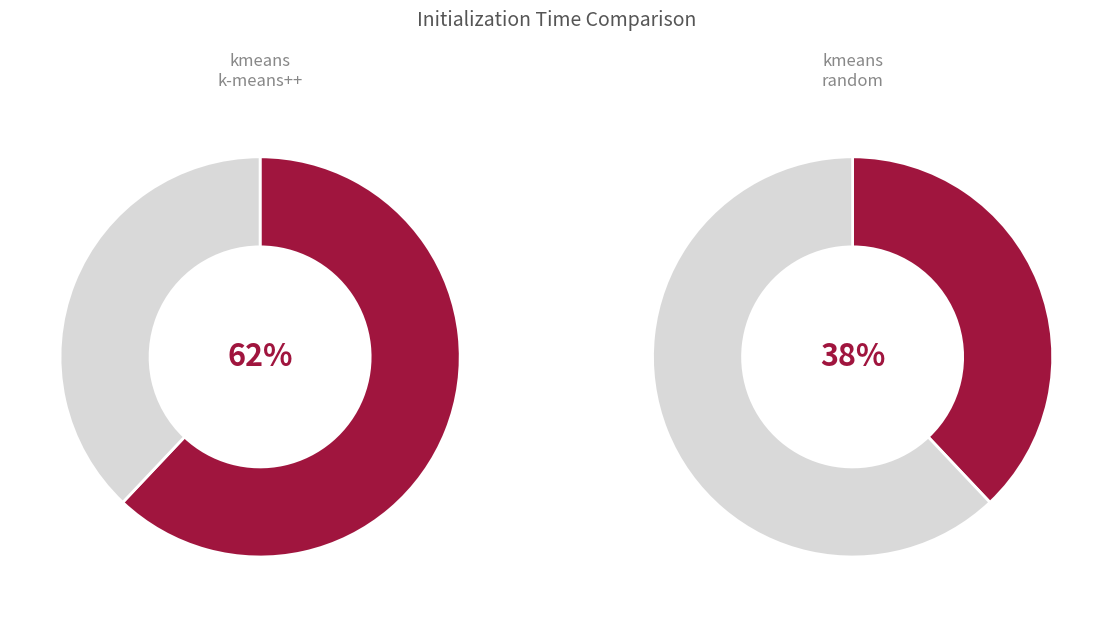

To the nearest percent, what is the difference between the largest and smallest slice percentages?

24%